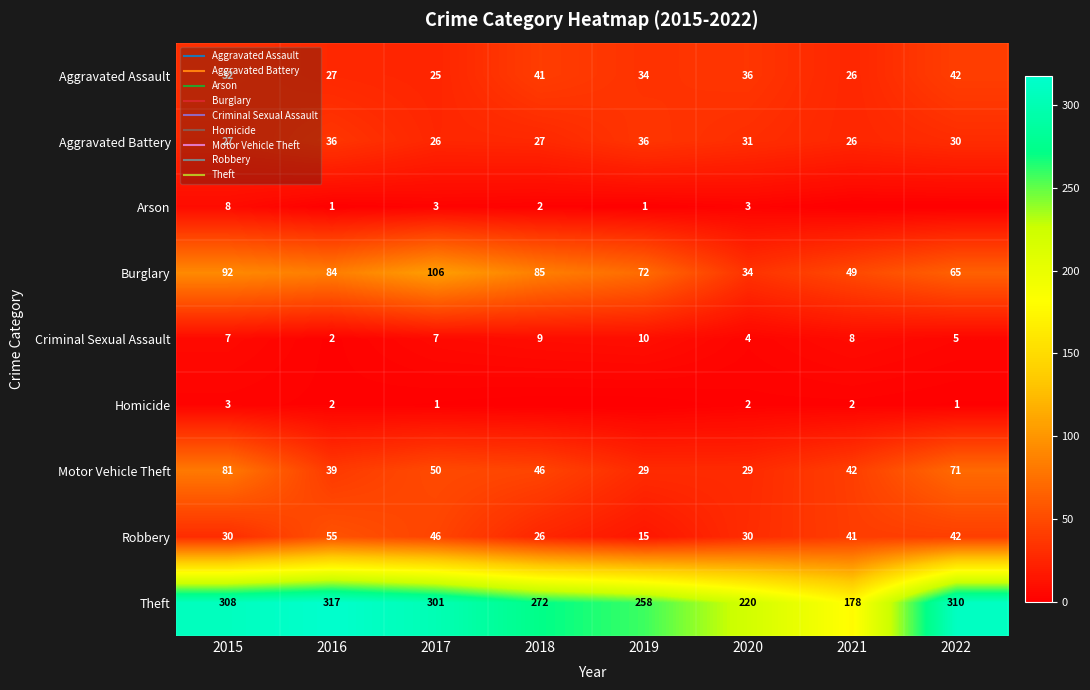

Is the value of Motor Vehicle Theft at 2015 greater than the value of Aggravated Battery at 2020?

Yes